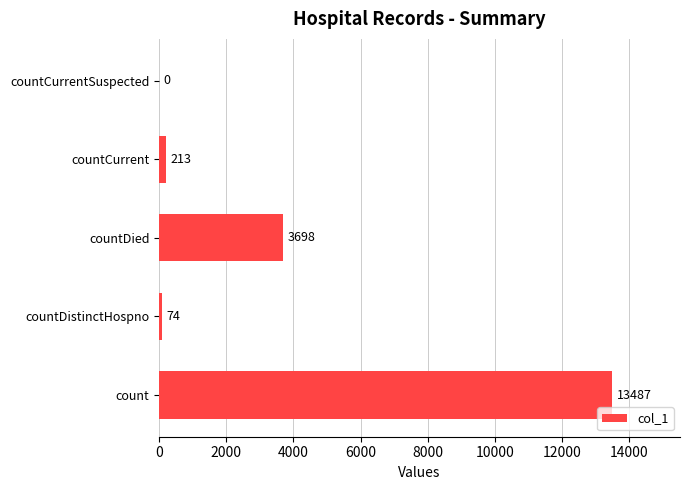

Is it true that the value at count is 3778?

False